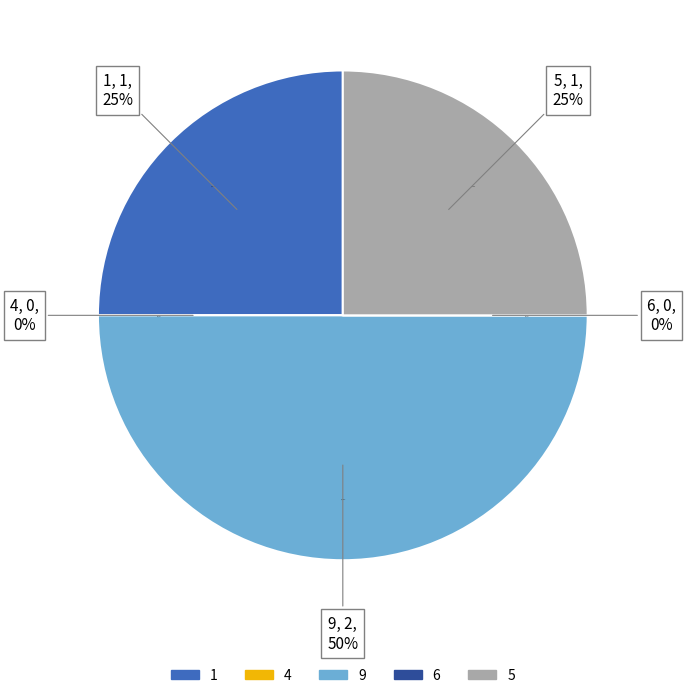

Does any single category account for the majority?

No